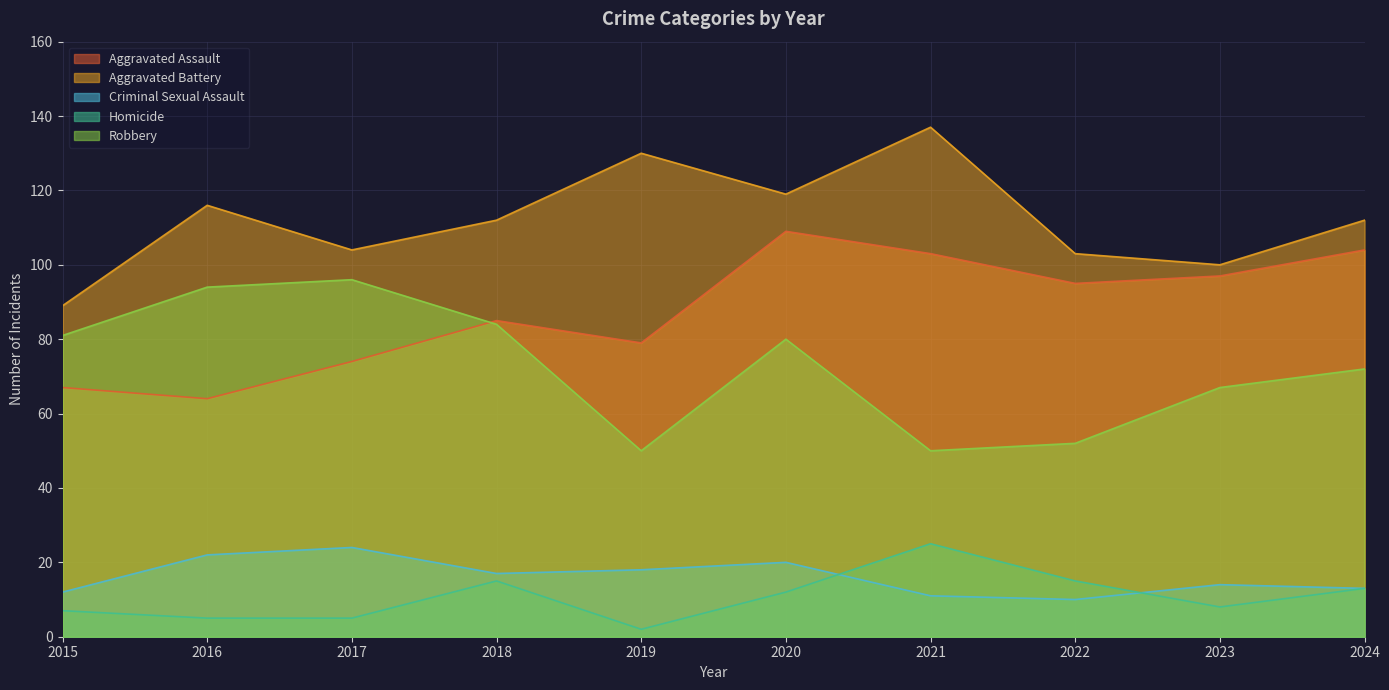

Which series ends up on top after the final intersection of Robbery and Aggravated Assault?

Aggravated Assault